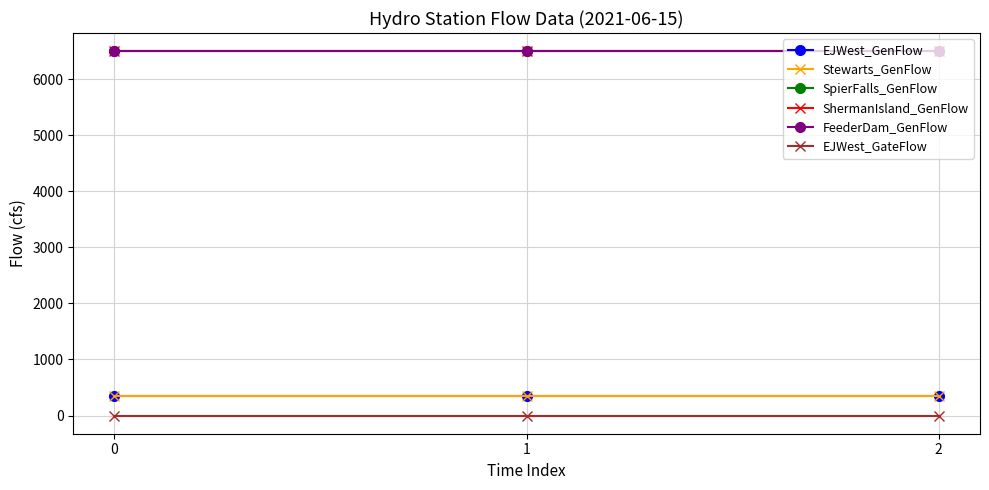

Does the chart display data point markers on the line(s)?

Yes